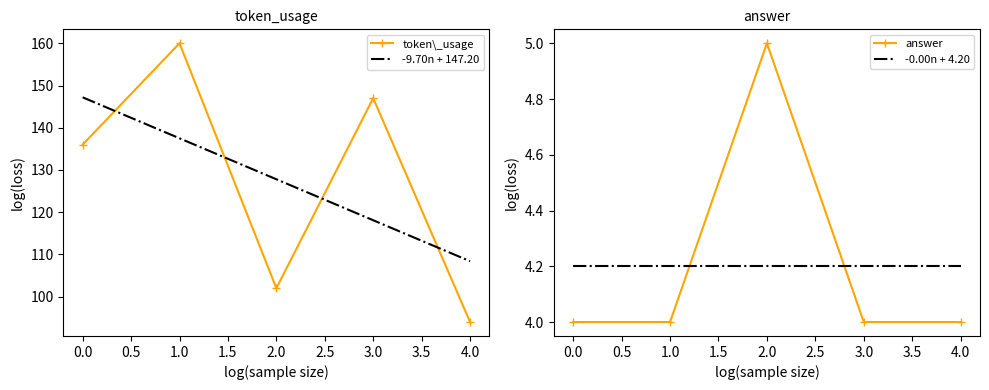

Is it true that -0.00n + 4.20 equals 6.4 at 4.0?

False